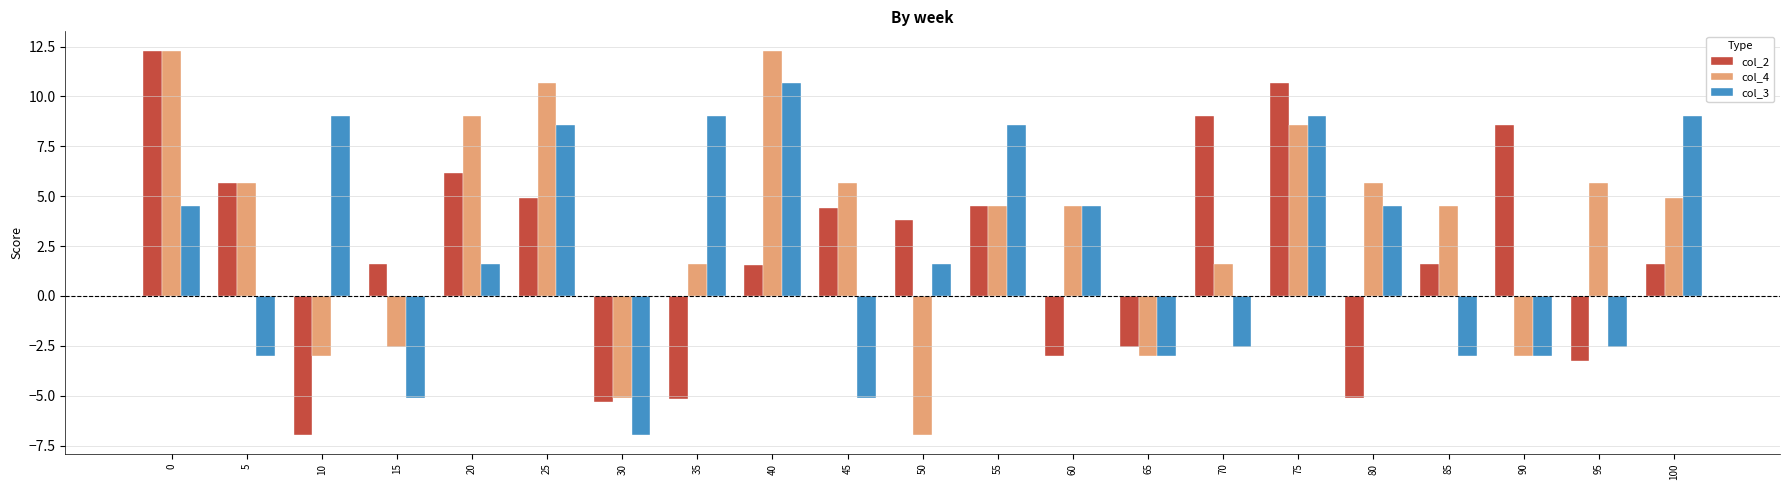

What is the sum of the col_2 values at 85 and 55?

6.1